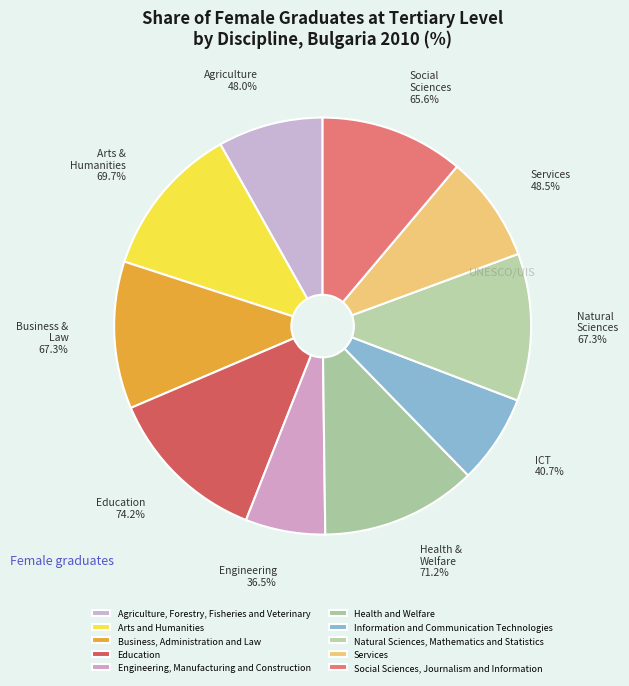

Which slice is the smallest?

Engineering, Manufacturing and Construction